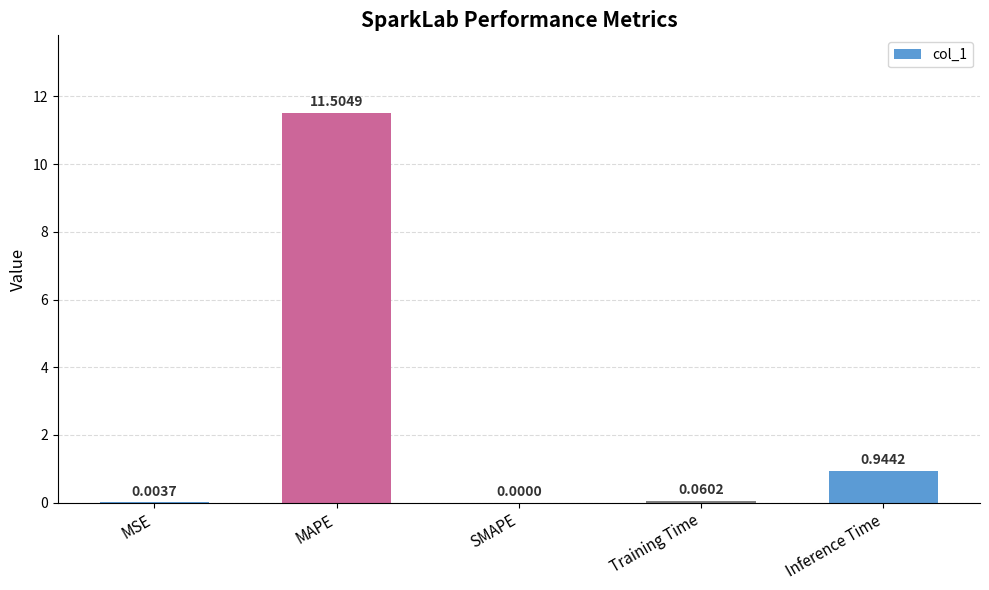

The value at MAPE is 11.5. True or false?

True